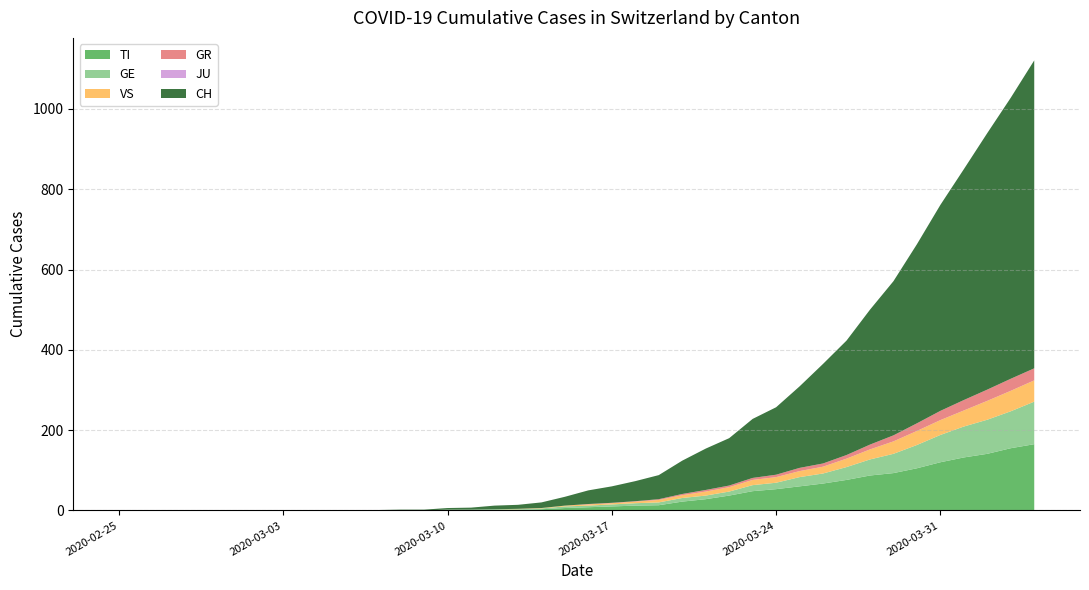

Reading left to right, what are all the values shown in this chart?

CH: 0	0	0	0	0	0	0	0	0	0	1	1	2	2	4	5	9	10	14	22	34	41	50	60	83	103	118	147	168	203	248	285	336	384	446	513	575	639	700	767
TI: 0	0	0	0	0	0	0	0	0	0	0	0	0	0	1	1	1	1	3	6	8	10	12	13	22	28	37	48	53	60	67	76	87	93	105	120	132	141	155	165
GE: 0	0	0	0	0	0	0	0	0	0	0	0	0	0	1	1	2	2	2	4	4	5	6	7	9	9	10	15	16	23	25	32	40	48	58	68	77	85	92	106
GR: 0	0	0	0	0	0	0	0	0	0	0	0	0	0	0	0	0	0	0	0	1	1	1	2	3	4	4	5	6	8	8	9	12	15	19	23	26	28	30	30
JU: 0	0	0	0	0	0	0	0	0	0	0	0	0	0	0	0	0	0	0	0	0	0	0	0	0	0	0	0	0	0	0	0	0	0	0	0	0	0	0	0
VS: 0	0	0	0	0	0	0	0	0	0	0	0	0	0	0	0	0	1	1	2	3	3	4	6	7	10	11	13	14	15	17	21	25	31	35	37	40	47	51	53